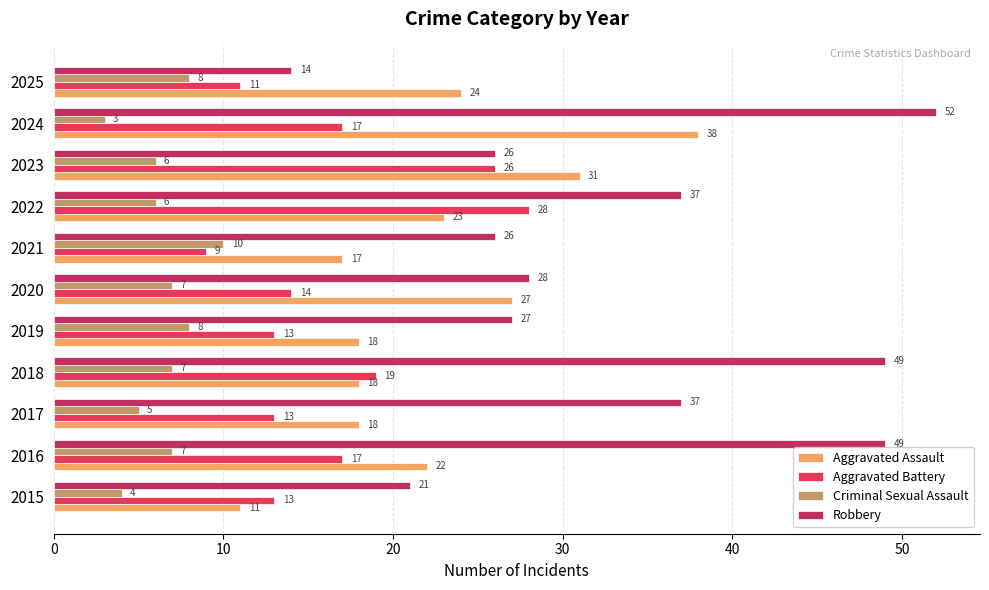

How many values in the Aggravated Battery series are below 14?

5